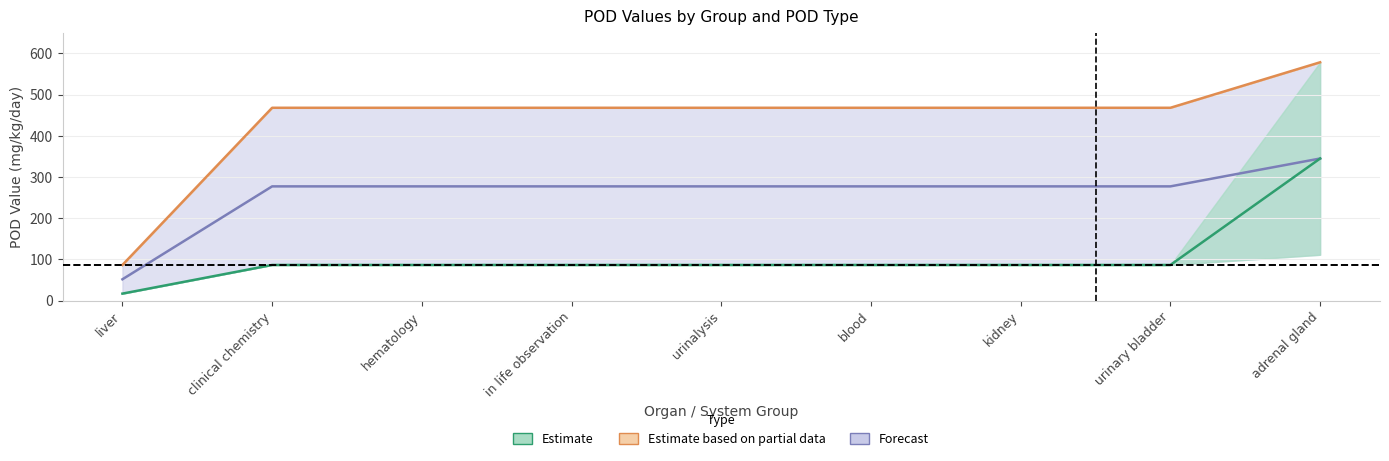

True or false: Estimate has a value of 136.6 at urinary bladder.

False